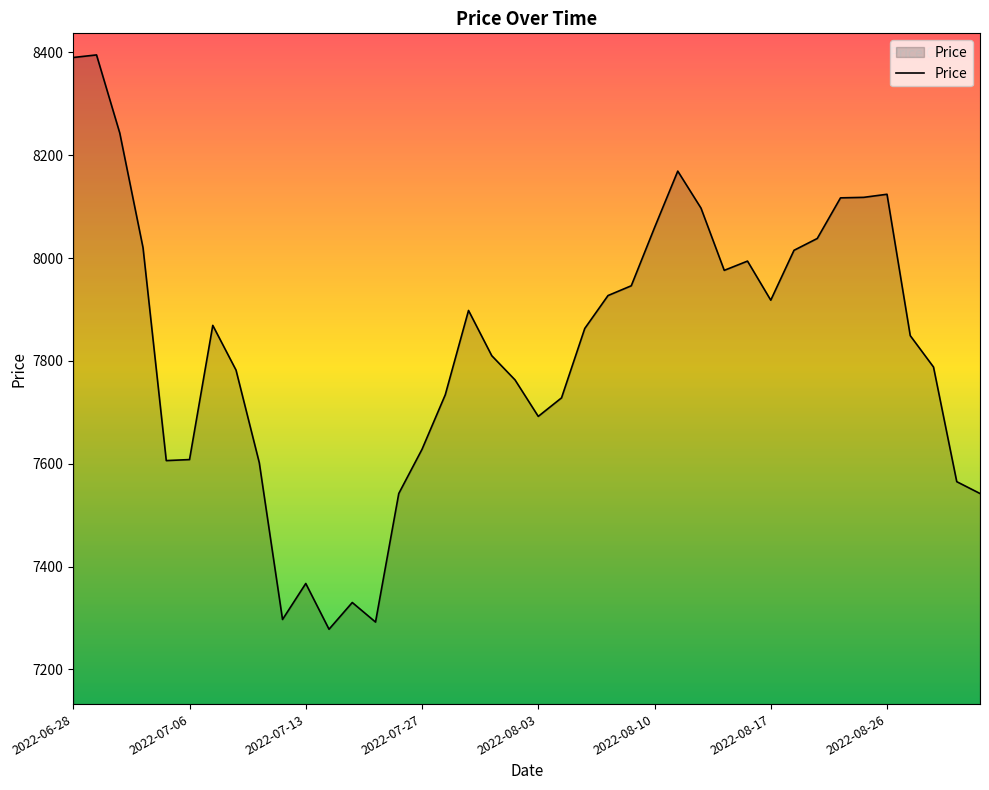

What is the maximum value shown in the chart?

8395